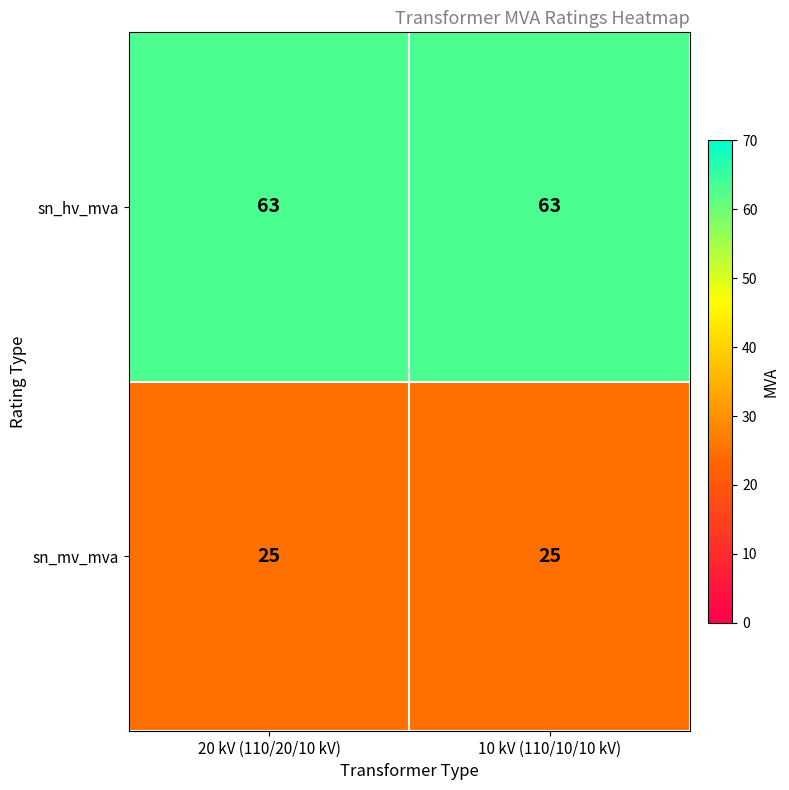

True or false: sn_hv_mva has a value of 63 at 20 kV (110/20/10 kV).

True